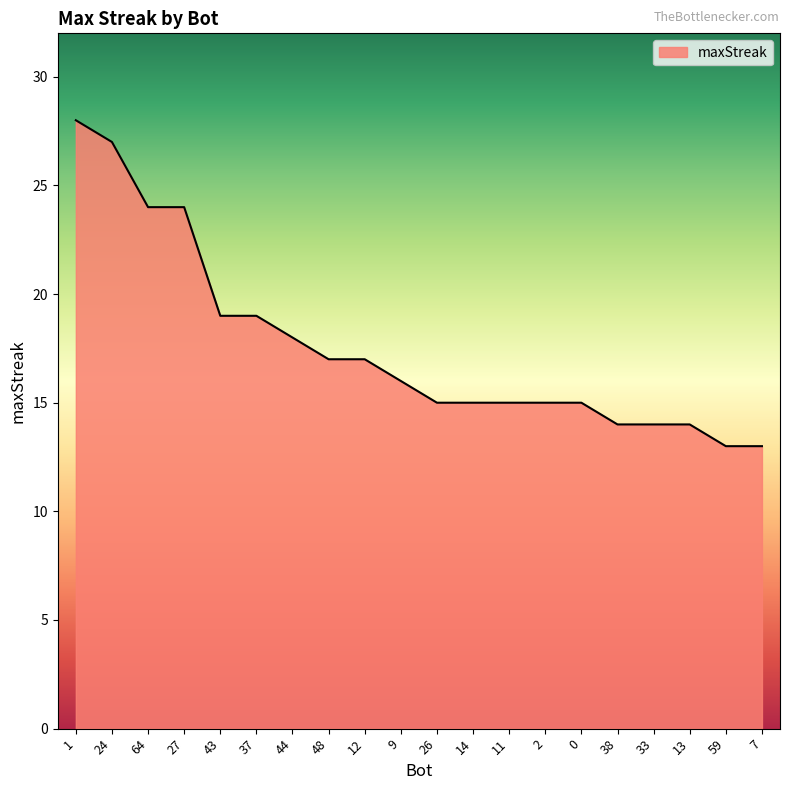

Read the value at 59.

13